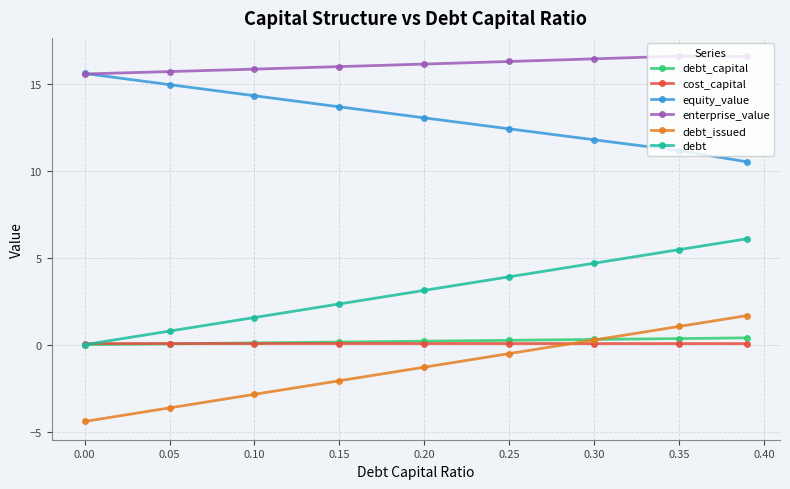

True or false: debt and debt_issued cross at least once.

False